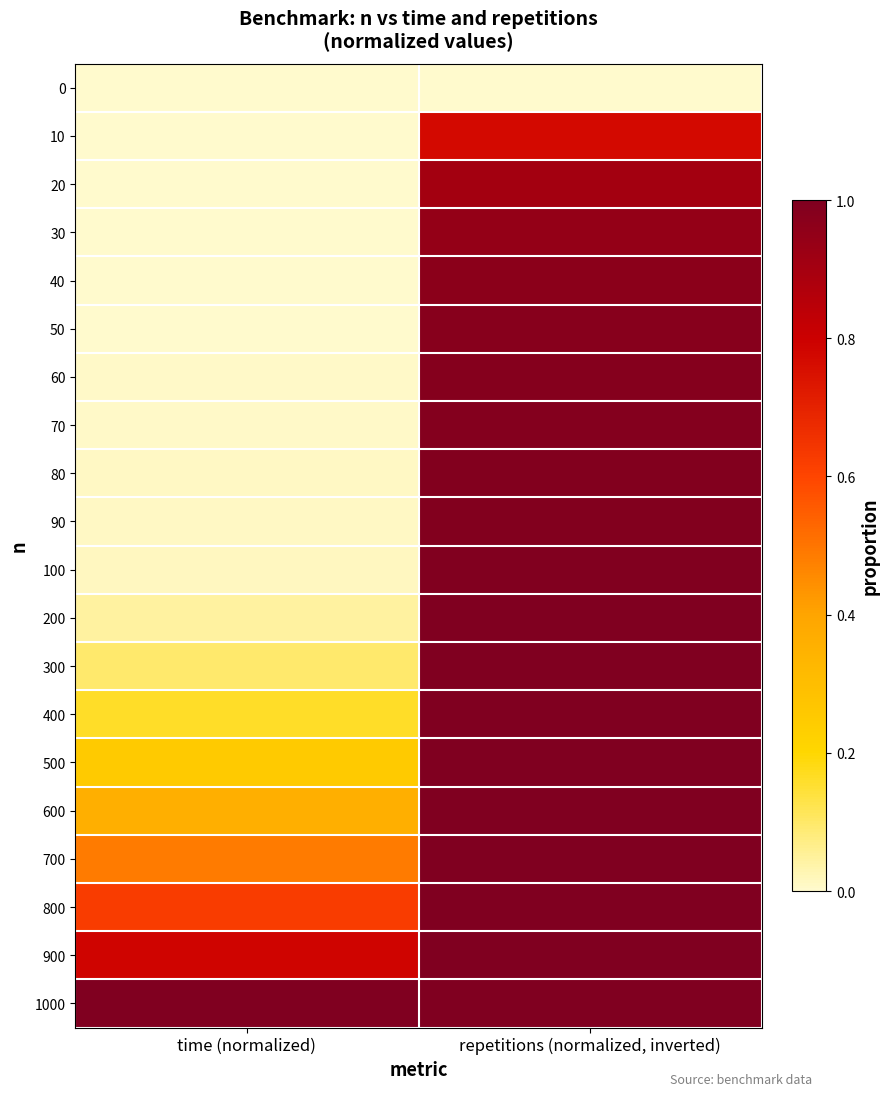

Reading left to right, extract all data points from this chart.

0: time (normalized)=0.0	repetitions (normalized, inverted)=0.0
10: time (normalized)=0.0	repetitions (normalized, inverted)=0.8
20: time (normalized)=0.0	repetitions (normalized, inverted)=0.9
30: time (normalized)=0.0	repetitions (normalized, inverted)=0.9
40: time (normalized)=0.0	repetitions (normalized, inverted)=1.0
50: time (normalized)=0.0	repetitions (normalized, inverted)=1.0
60: time (normalized)=0.0	repetitions (normalized, inverted)=1.0
70: time (normalized)=0.0	repetitions (normalized, inverted)=1.0
80: time (normalized)=0.0	repetitions (normalized, inverted)=1.0
90: time (normalized)=0.0	repetitions (normalized, inverted)=1.0
100: time (normalized)=0.0	repetitions (normalized, inverted)=1.0
200: time (normalized)=0.0	repetitions (normalized, inverted)=1.0
300: time (normalized)=0.1	repetitions (normalized, inverted)=1.0
400: time (normalized)=0.2	repetitions (normalized, inverted)=1.0
500: time (normalized)=0.3	repetitions (normalized, inverted)=1.0
600: time (normalized)=0.4	repetitions (normalized, inverted)=1.0
700: time (normalized)=0.5	repetitions (normalized, inverted)=1.0
800: time (normalized)=0.6	repetitions (normalized, inverted)=1.0
900: time (normalized)=0.8	repetitions (normalized, inverted)=1.0
1000: time (normalized)=1.0	repetitions (normalized, inverted)=1.0